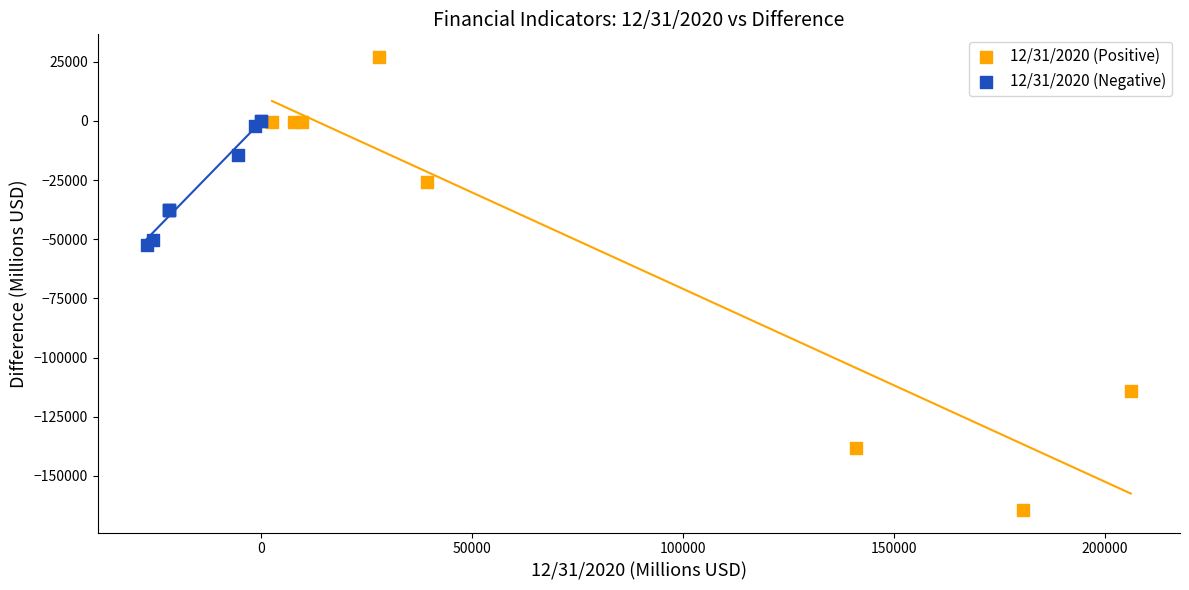

What are all the series names shown in the legend?

12/31/2020 (Positive), 12/31/2020 (Negative)